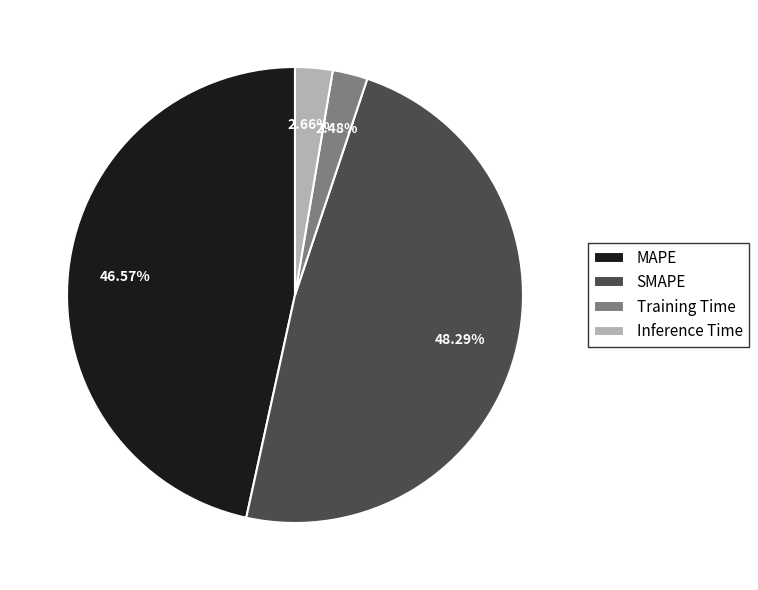

To the nearest percent, what is the average slice percentage?

25%